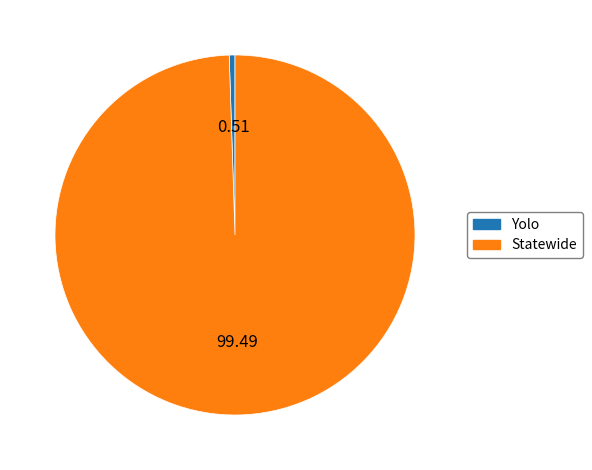

Which category has the smallest portion of the pie?

Yolo